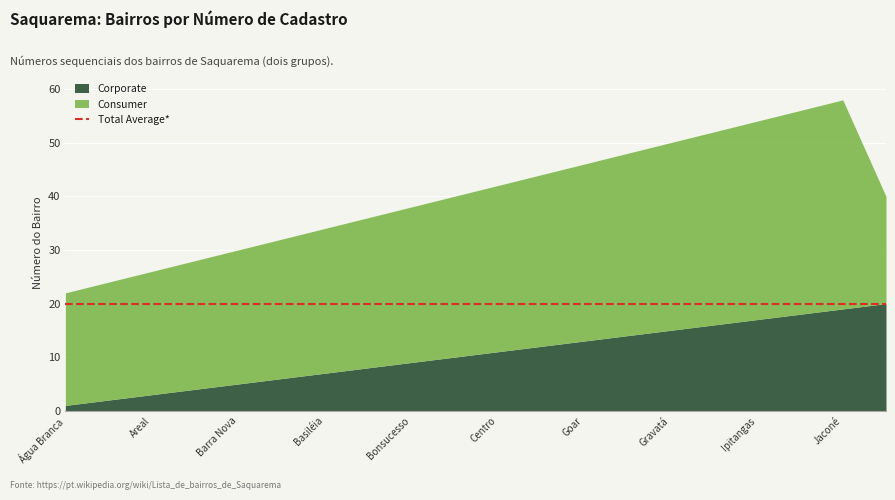

Is it true that Corporate equals 9 at Bonsucesso?

True